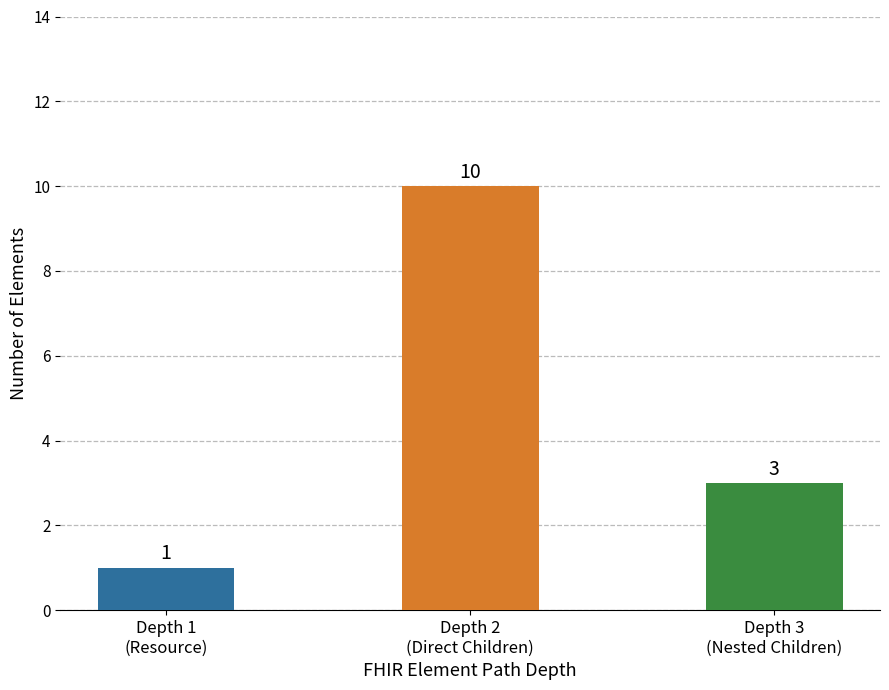

What is the average value?

5